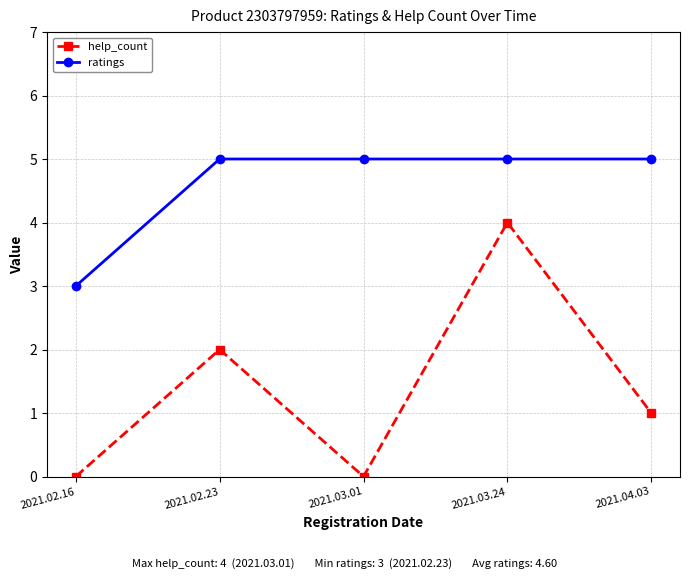

Is the value of help_count at 2021.03.01 greater than the value of ratings at 2021.03.01?

No